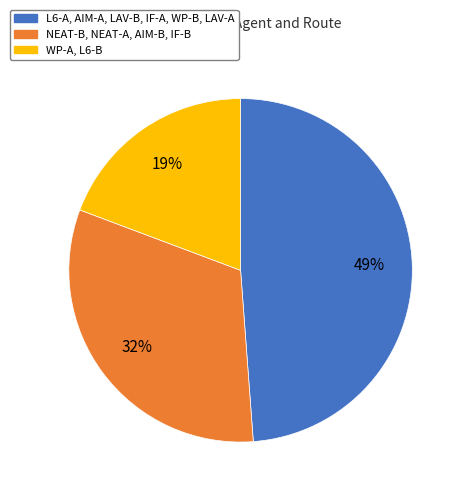

To the nearest percent, what is the average slice percentage?

33%